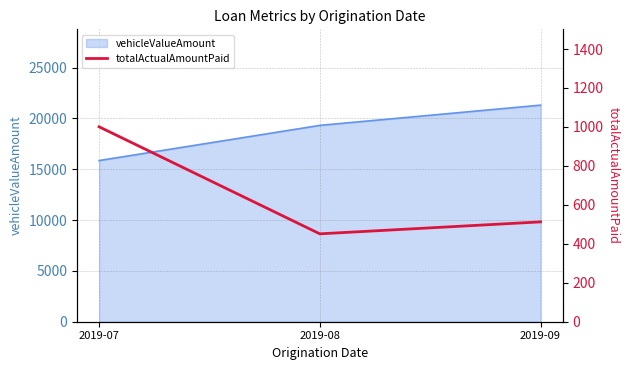

How many values are below 512?

1